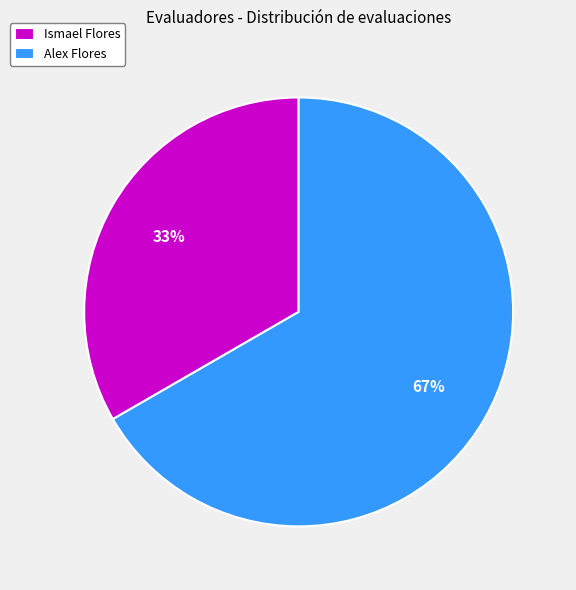

What is the majority slice?

Alex Flores